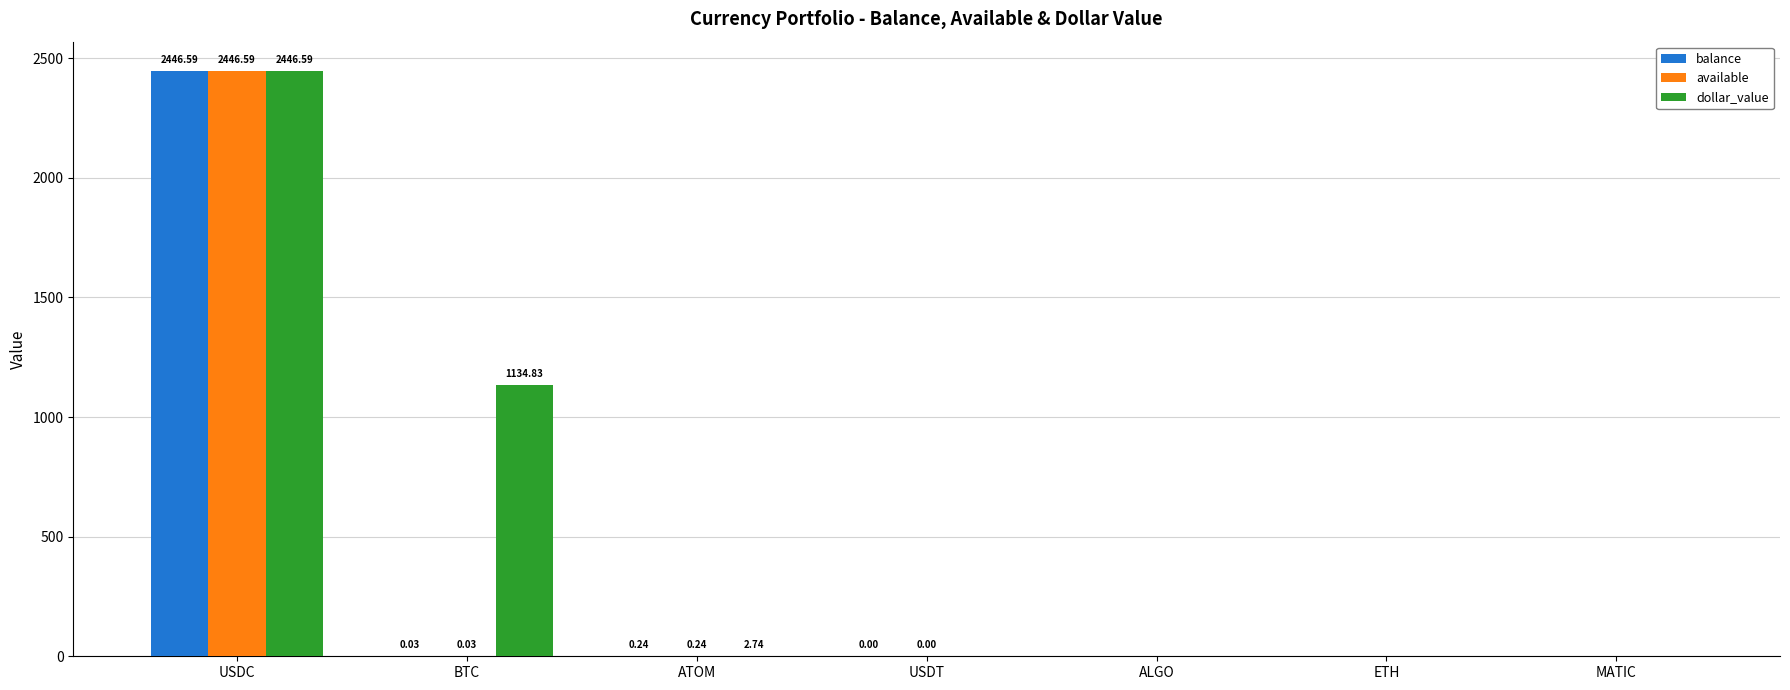

What is the greatest value displayed?

2446.6